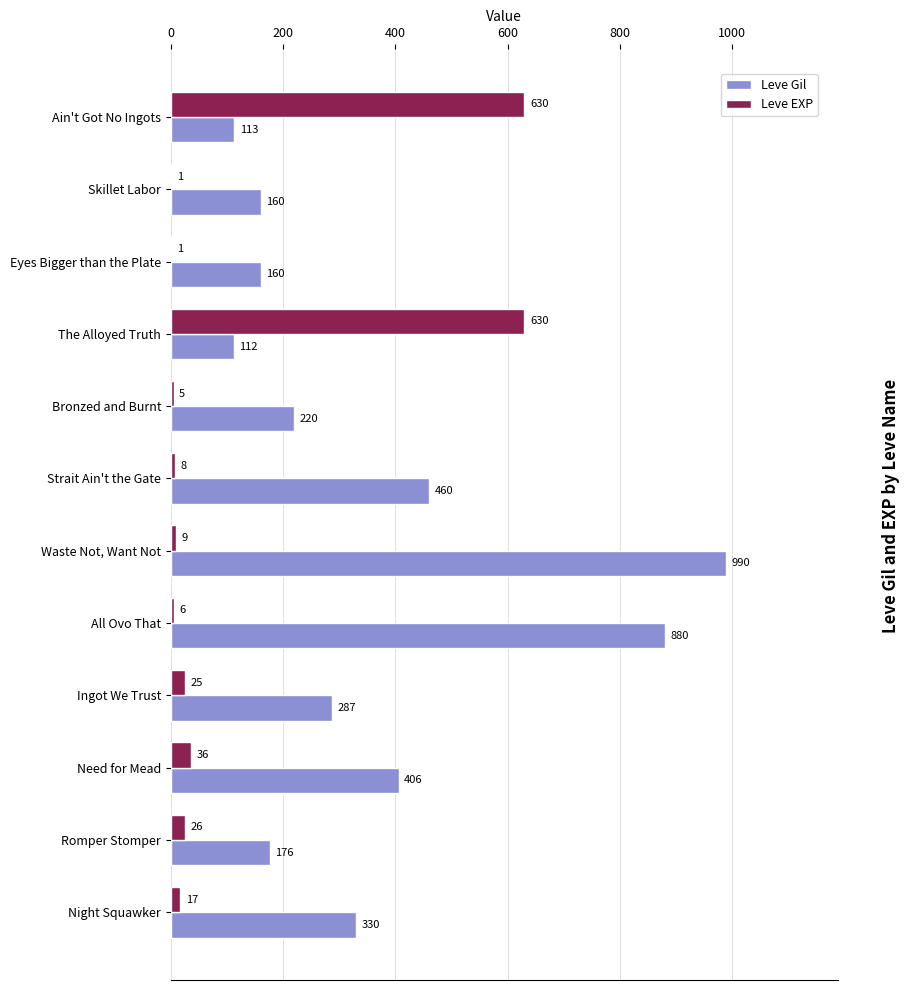

How many series are shown in this chart?

2